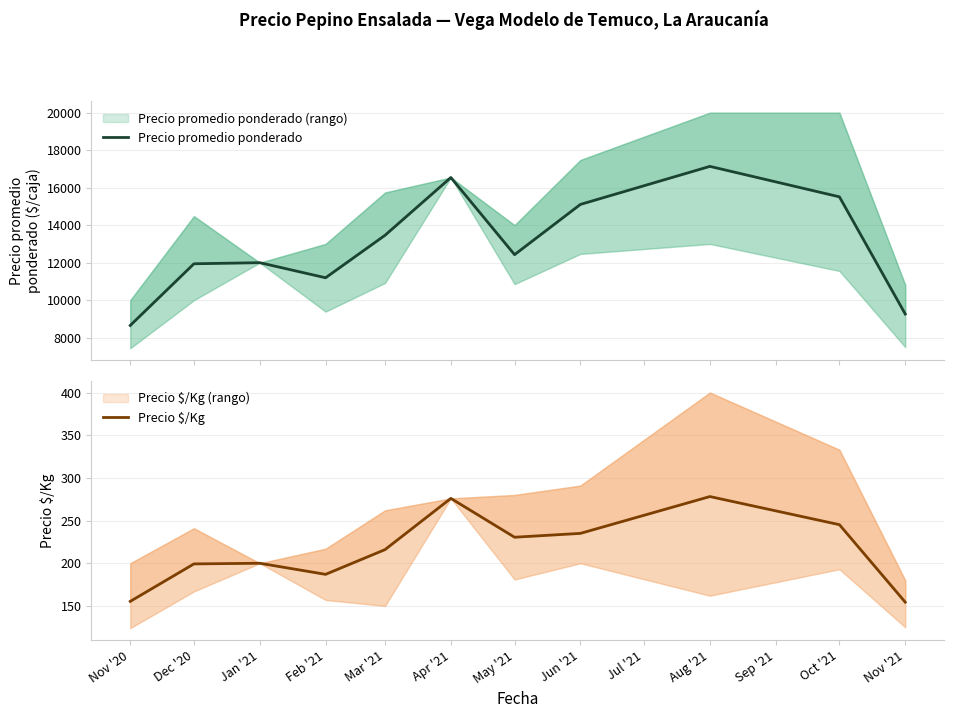

At which label is Precio promedio ponderado closest to 12894?

May '21